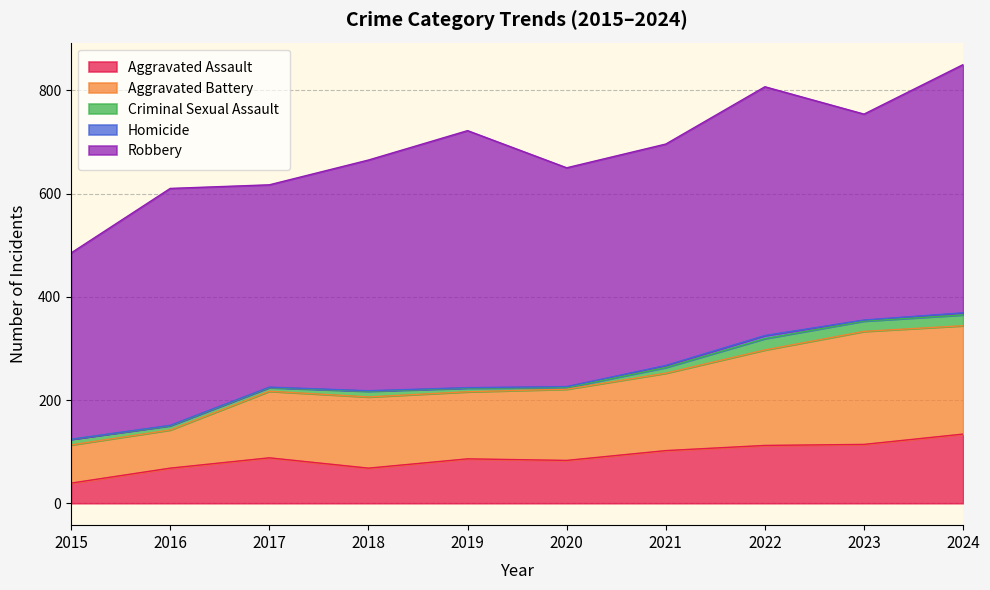

In Homicide, how many points are lower than both neighbors (excluding endpoints)?

1